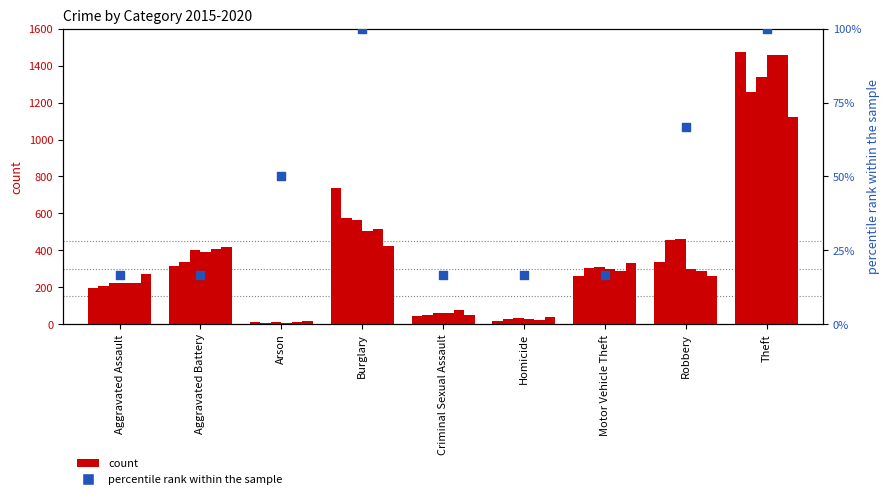

Between Motor Vehicle Theft and Aggravated Assault, which is larger?

Motor Vehicle Theft